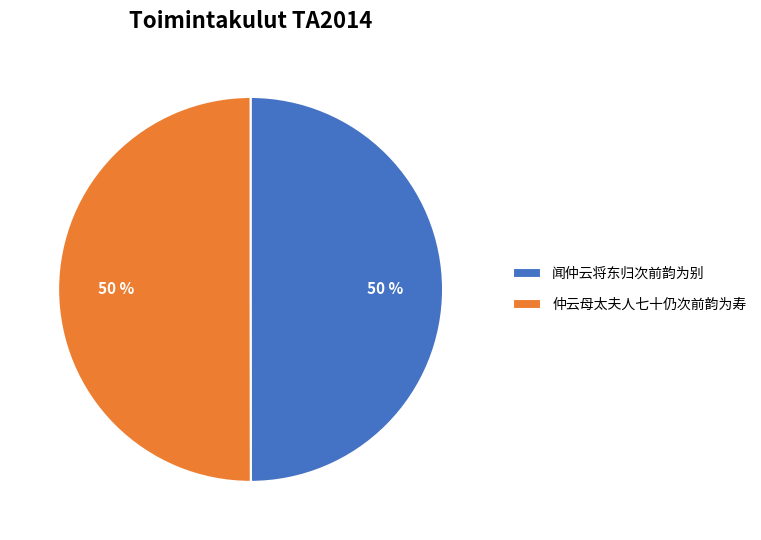

How many slices are in this pie chart?

2